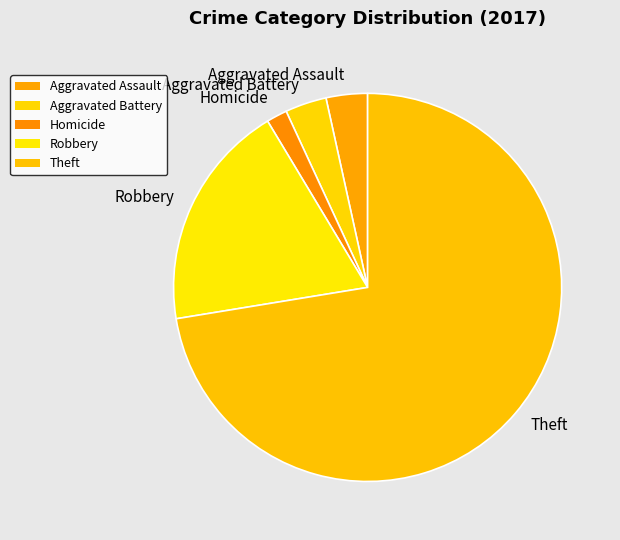

Approximately how many times larger is the value at Robbery compared to Theft?

0.3